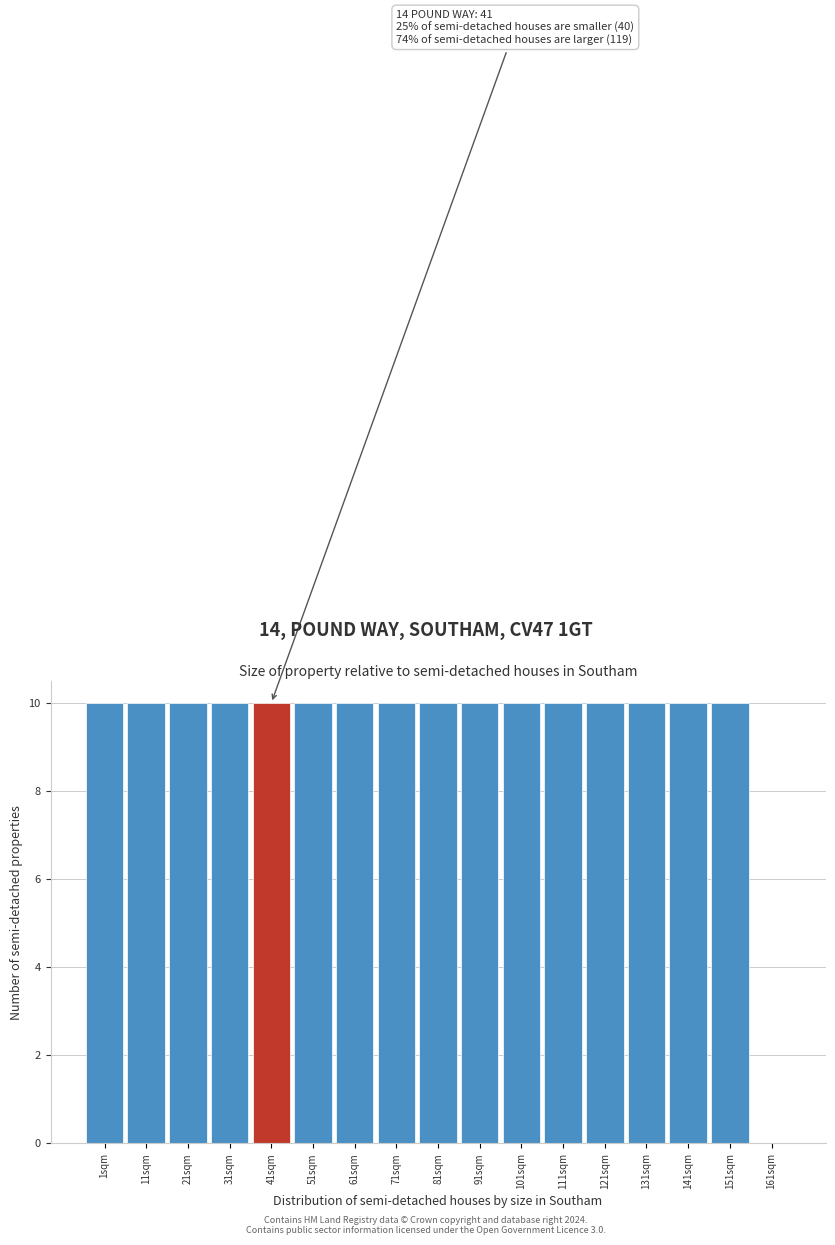

Reading right to left, extract all data points from this chart.

161sqm=0	151sqm=10	141sqm=10	131sqm=10	121sqm=10	111sqm=10	101sqm=10	91sqm=10	81sqm=10	71sqm=10	61sqm=10	51sqm=10	41sqm=10	31sqm=10	21sqm=10	11sqm=10	1sqm=10